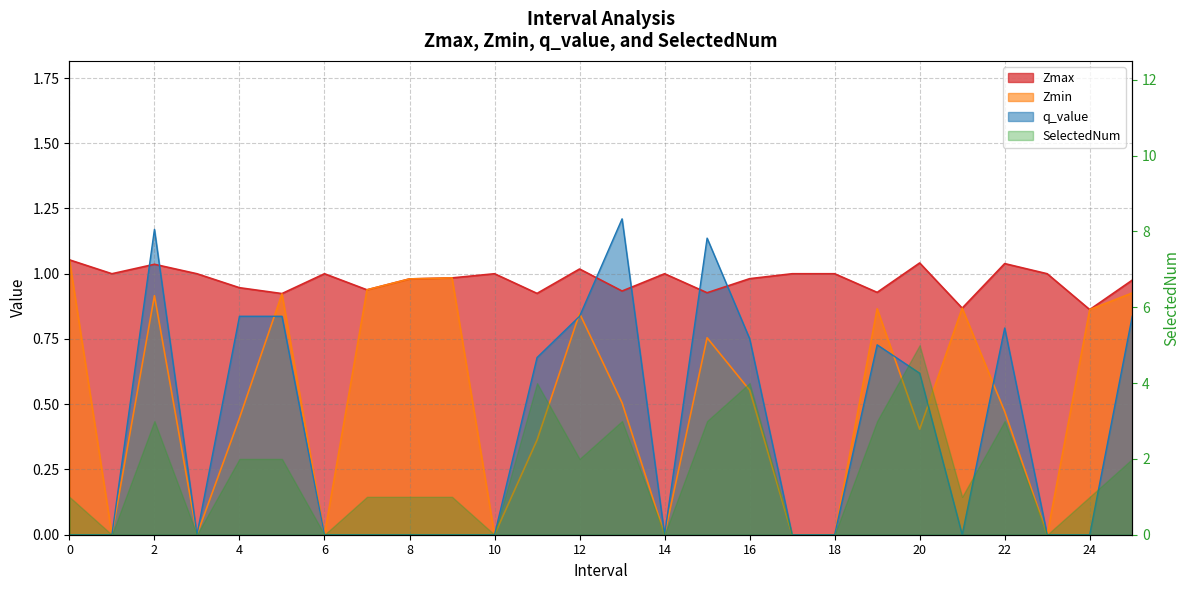

True or false: Zmin and Zmax intersect in this chart.

False